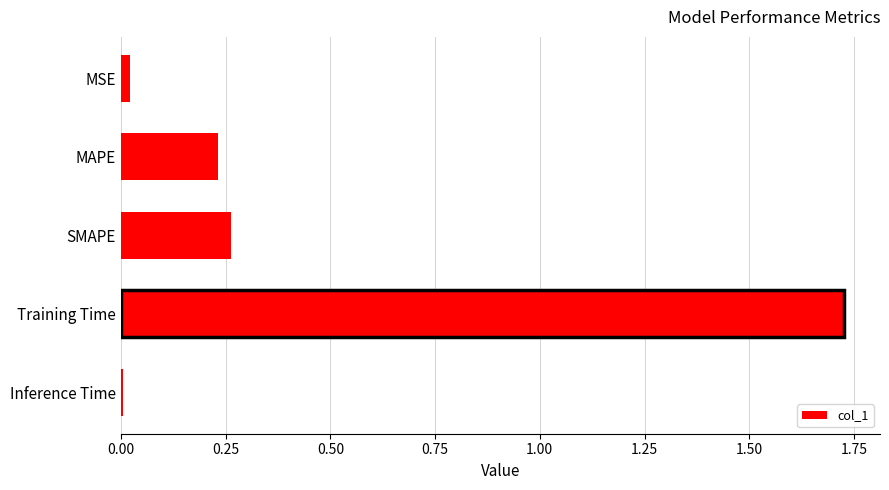

What position from the top is SMAPE?

3